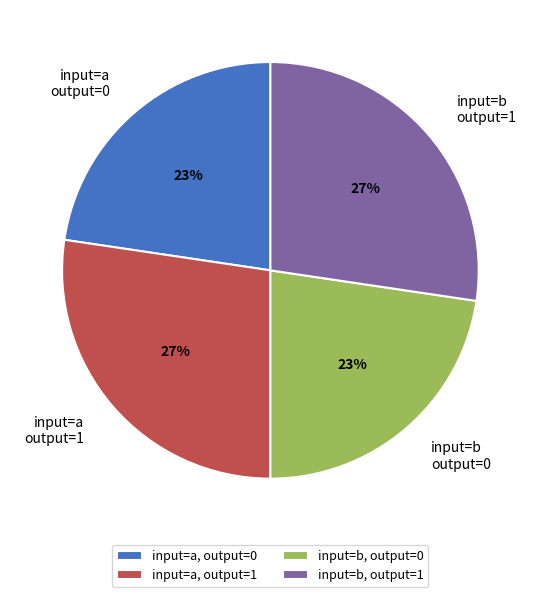

To the nearest percent, what portion does input=b output=1 represent?

27%